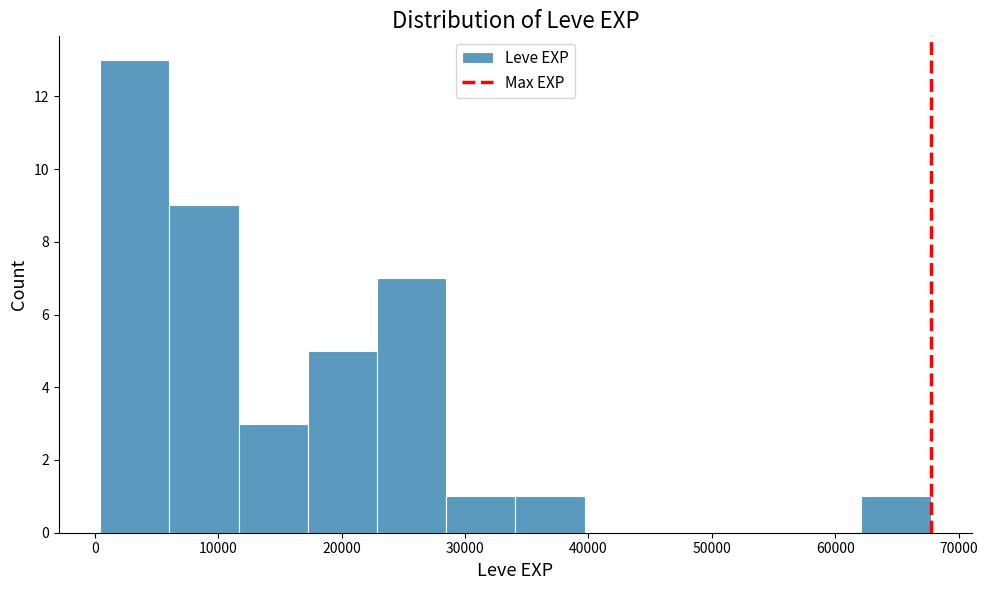

Reading left to right, transcribe this chart: for each bar, give the range it covers on the x-axis and its height. Neither the bar edges nor the heights are printed on the chart, so give them approximately, as read against the axes.

0 to 6000: 13
6000 to 12000: 9
12000 to 17000: 3
17000 to 23000: 5
23000 to 28000: 7
28000 to 34000: 1
34000 to 40000: 1
40000 to 45000: 0
45000 to 51000: 0
51000 to 57000: 0
57000 to 62000: 0
62000 to 68000: 1